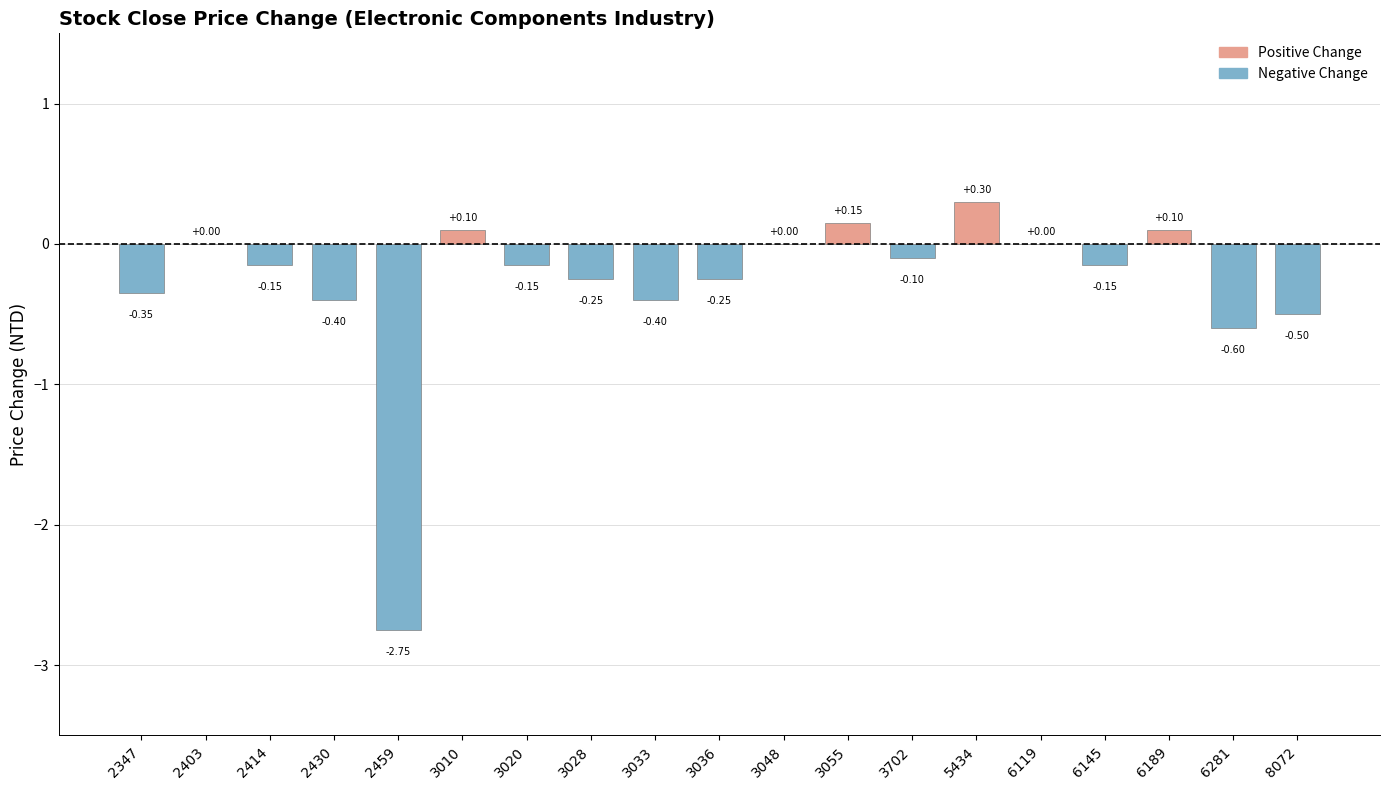

The value at 2430 is -0.4. True or false?

True